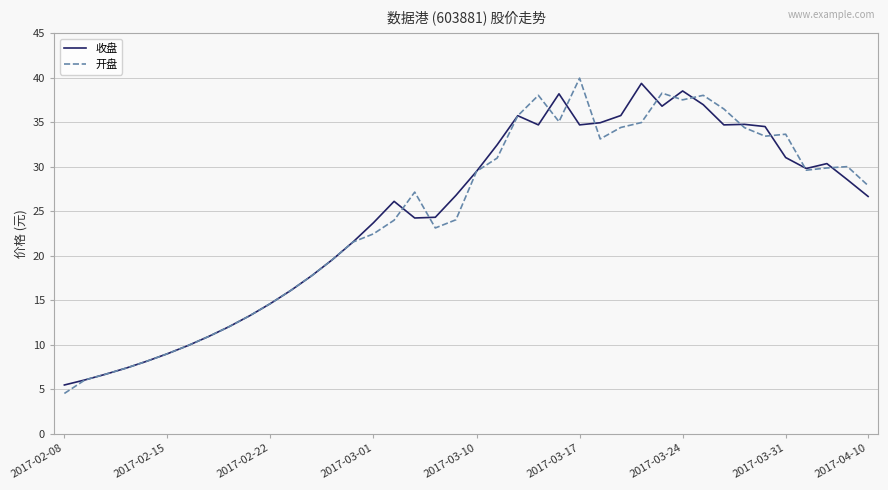

What is the smallest value displayed?

4.5